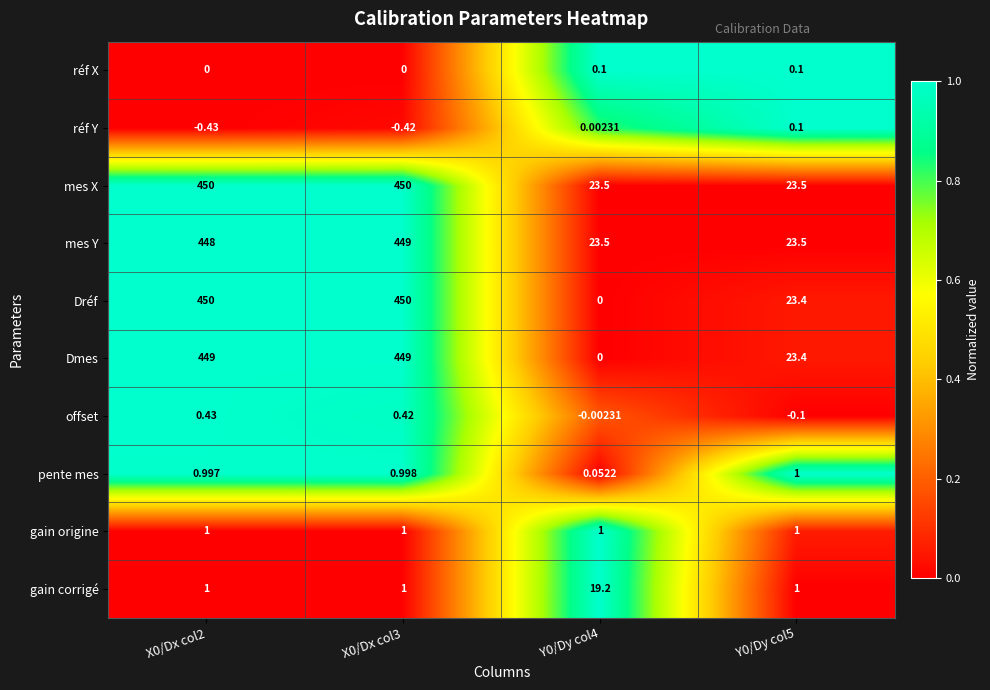

Which series has the largest total across all categories?

mes X